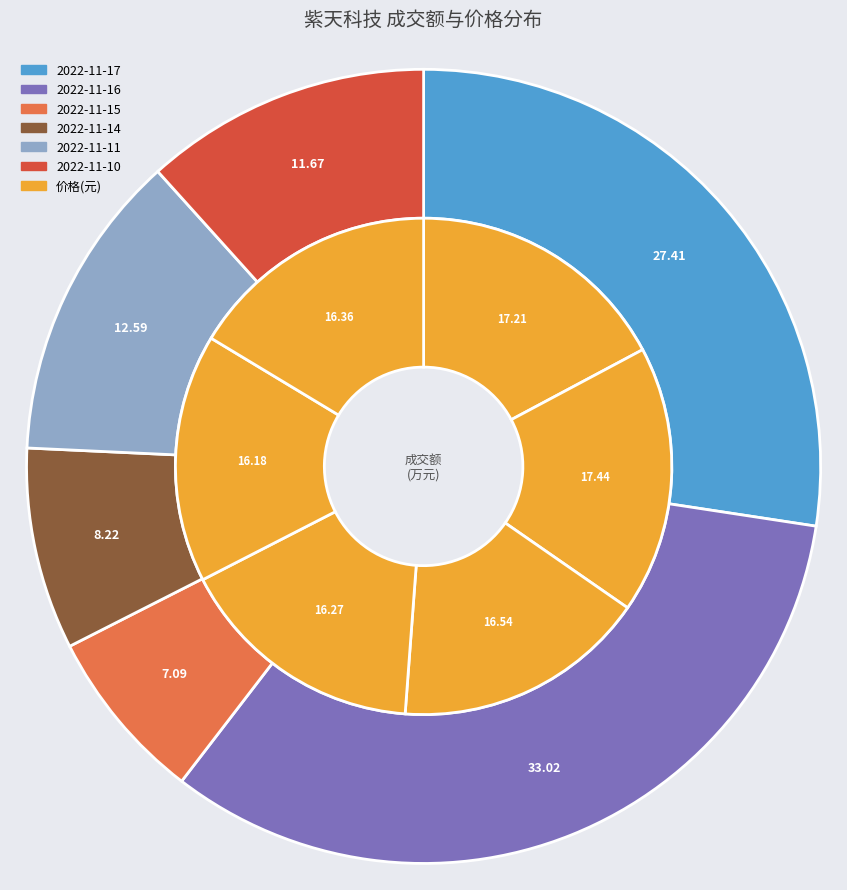

What is the largest slice in the pie chart?

2022-11-16